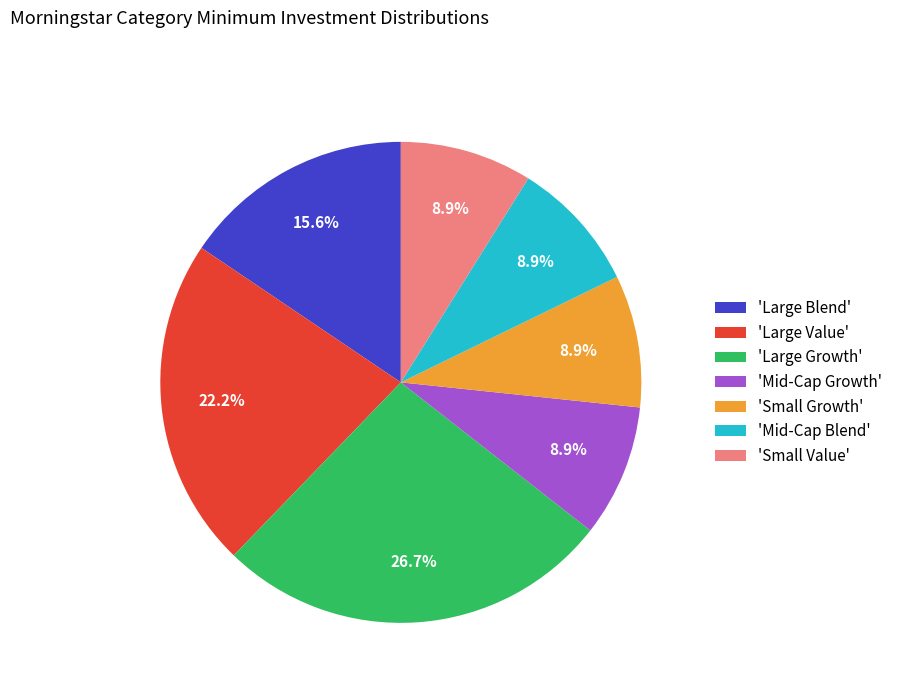

Do 'Large Growth' and 'Mid-Cap Blend' together represent more than half of the pie?

No